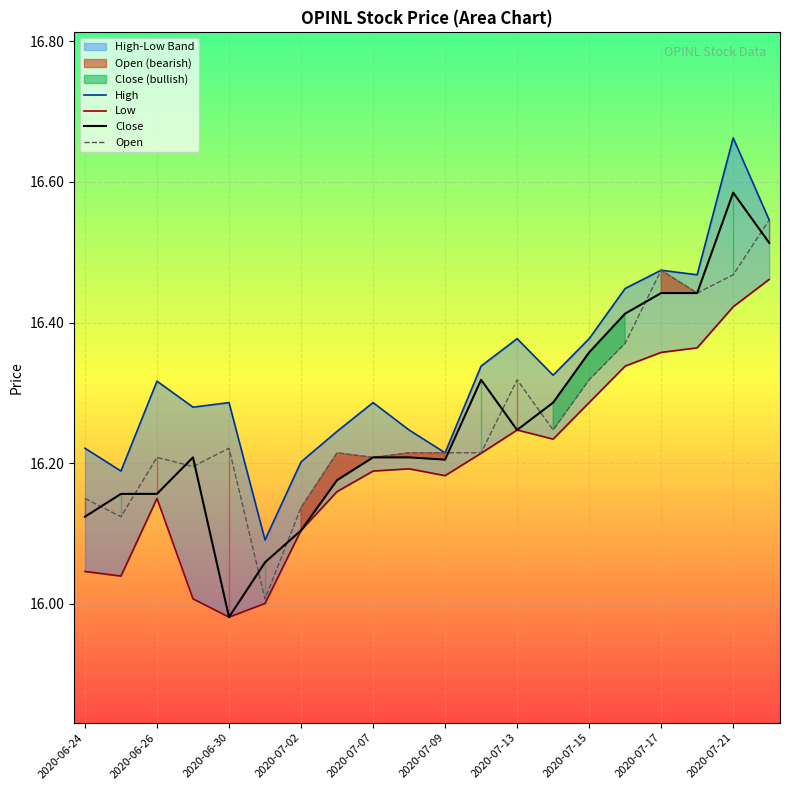

Does the chart display data point markers on the line(s)?

No